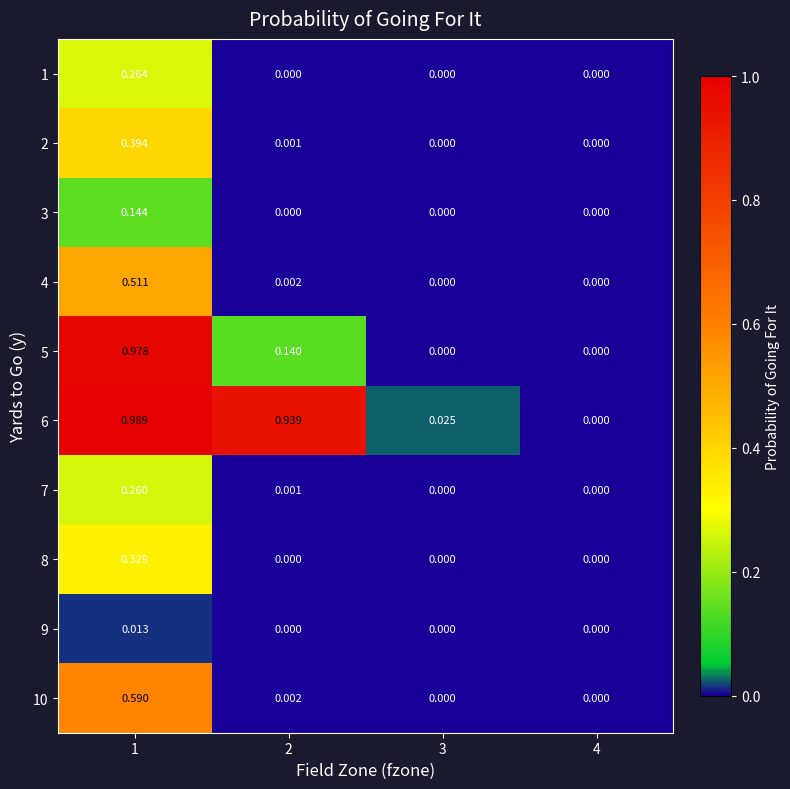

Is the value of 4 at 2 greater than the value of 2 at 1?

No